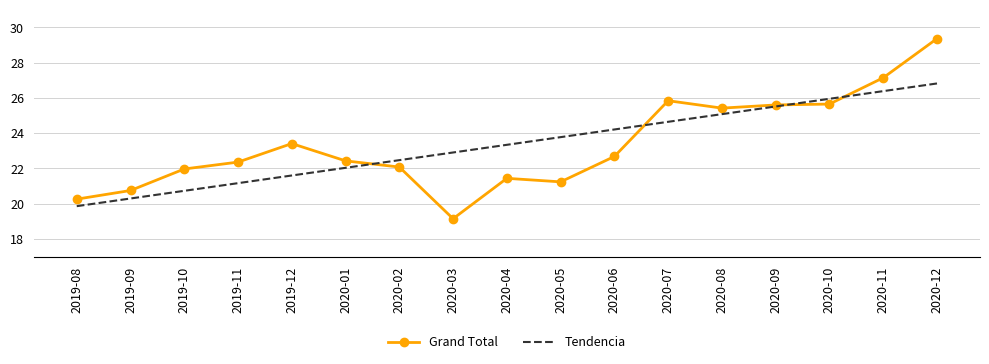

Reading right to left, what are all the values shown in this chart?

Grand Total: 29.4	27.1	25.6	25.6	25.4	25.8	22.7	21.2	21.4	19.1	22.1	22.4	23.4	22.4	22.0	20.7	20.3
Tendencia: 26.8	26.4	25.9	25.5	25.1	24.6	24.2	23.8	23.3	22.9	22.5	22.0	21.6	21.2	20.7	20.3	19.9